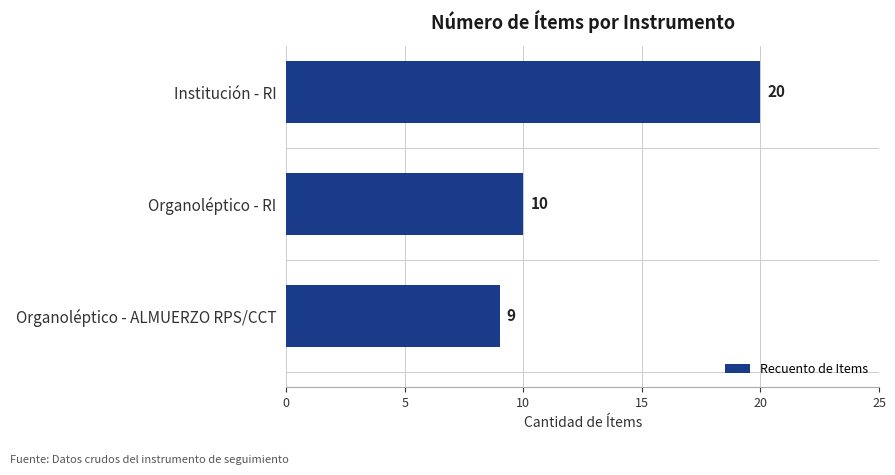

Rank the categories by value from lowest to highest.

Organoléptico - ALMUERZO RPS/CCT, Organoléptico - RI, Institución - RI